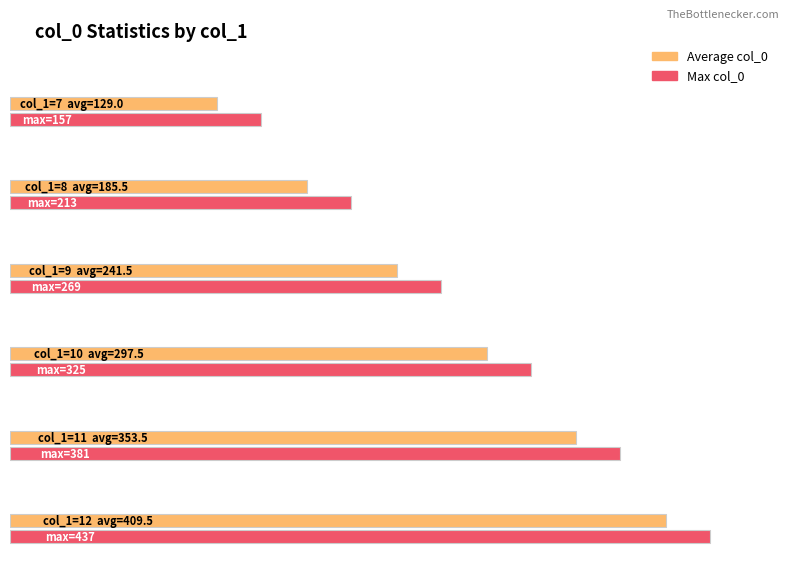

Which series has the largest range (max minus min)?

col_0_mean